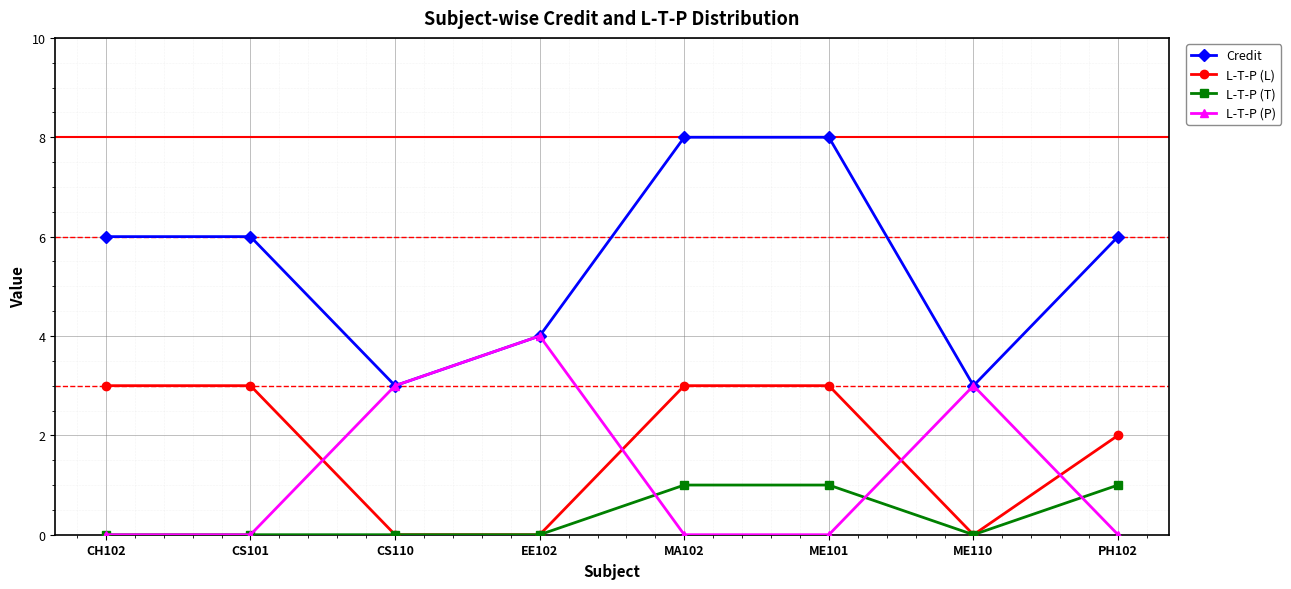

Reading left to right, transcribe all the data shown in this chart.

Credit: CH102=6	CS101=6	CS110=3	EE102=4	MA102=8	ME101=8	ME110=3	PH102=6
L-T-P (L): CH102=3	CS101=3	CS110=0	EE102=0	MA102=3	ME101=3	ME110=0	PH102=2
L-T-P (T): CH102=0	CS101=0	CS110=0	EE102=0	MA102=1	ME101=1	ME110=0	PH102=1
L-T-P (P): CH102=0	CS101=0	CS110=3	EE102=4	MA102=0	ME101=0	ME110=3	PH102=0